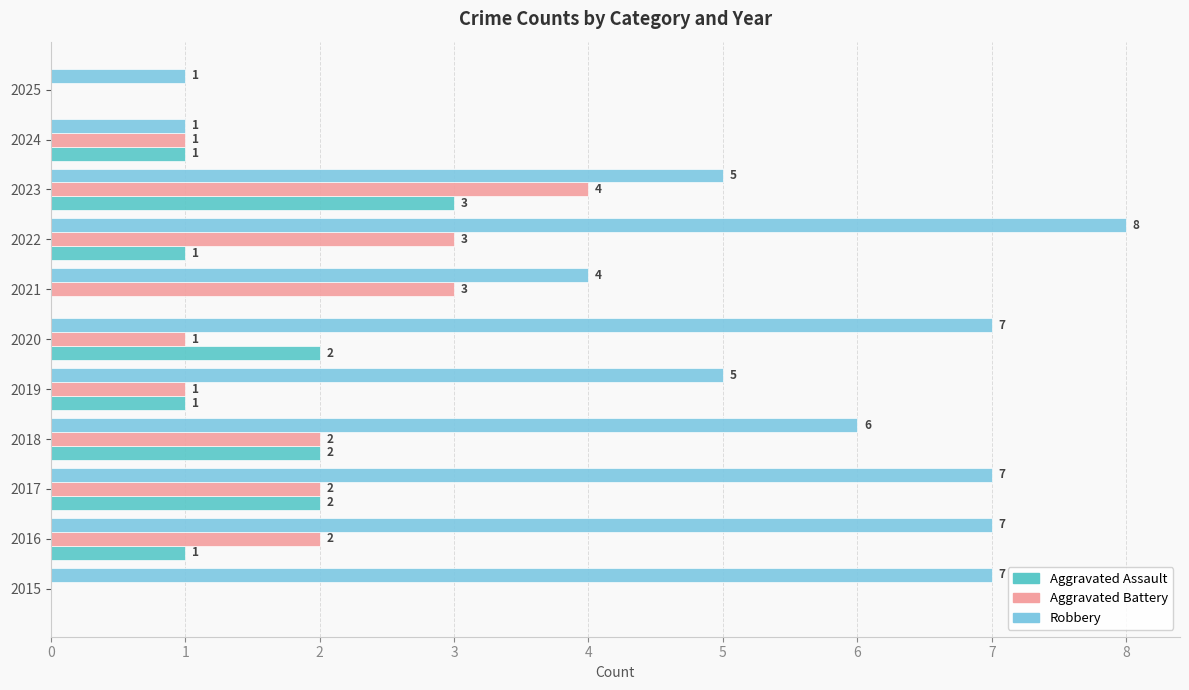

What is the sum of all Aggravated Assault values?

13